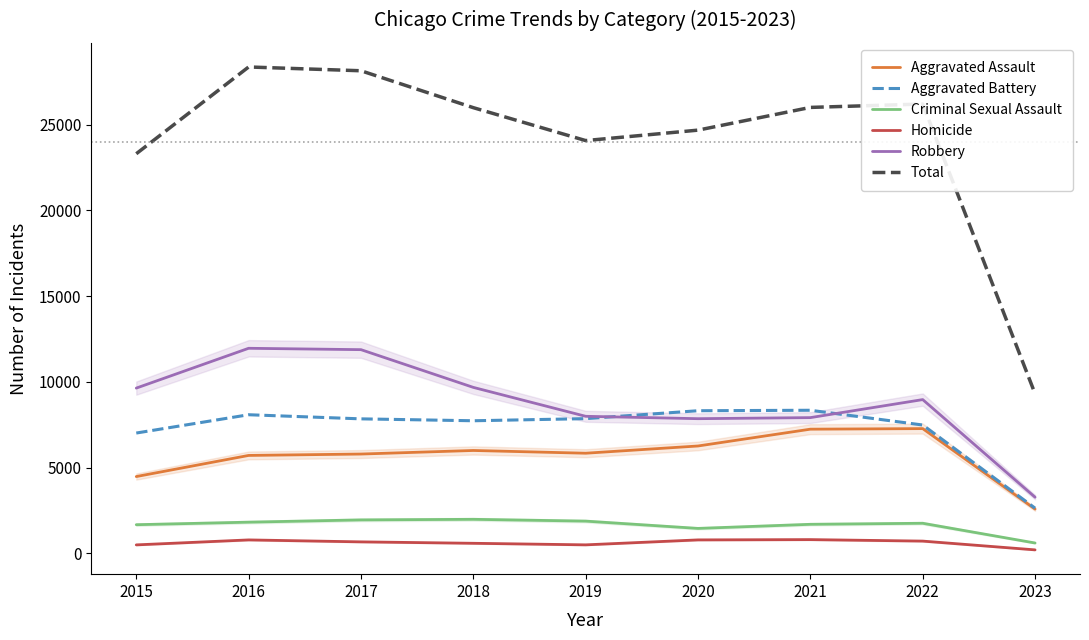

Reading right to left, transcribe all the data shown in this chart.

Aggravated Assault: 2023=2583	2022=7276	2021=7243	2020=6263	2019=5841	2018=6001	2017=5793	2016=5712	2015=4480
Aggravated Battery: 2023=2638	2022=7486	2021=8346	2020=8319	2019=7857	2018=7734	2017=7845	2016=8085	2015=7018
Criminal Sexual Assault: 2023=606	2022=1757	2021=1696	2020=1457	2019=1882	2018=1987	2017=1953	2016=1821	2015=1673
Homicide: 2023=205	2022=717	2021=804	2020=787	2019=498	2018=589	2017=672	2016=786	2015=496
Robbery: 2023=3277	2022=8968	2021=7917	2020=7855	2019=7994	2018=9680	2017=11880	2016=11960	2015=9638
Total: 2023=9309	2022=26204	2021=26006	2020=24681	2019=24072	2018=25991	2017=28143	2016=28364	2015=23305